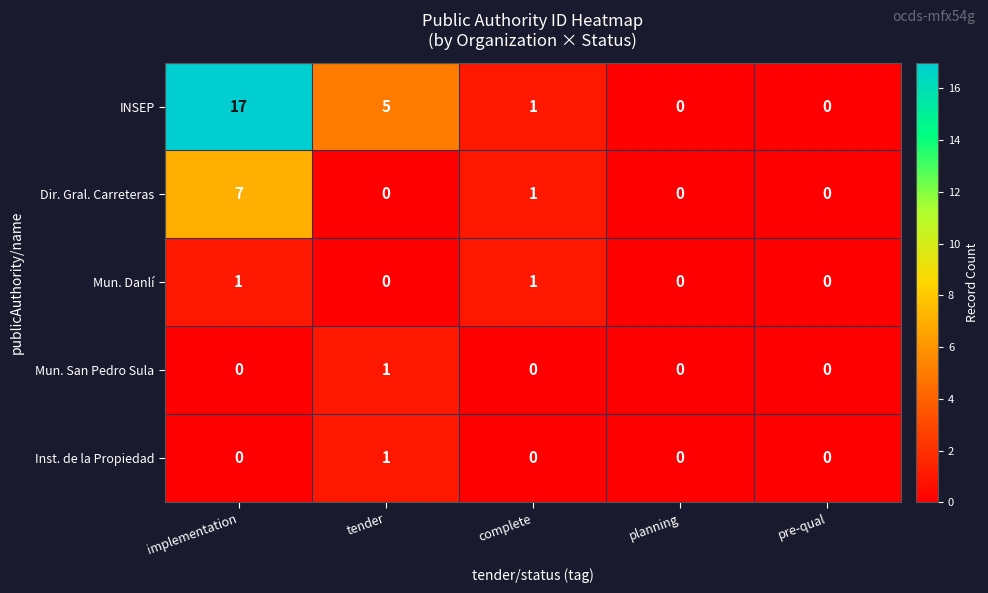

What is the difference between the highest and lowest values at tender?

5